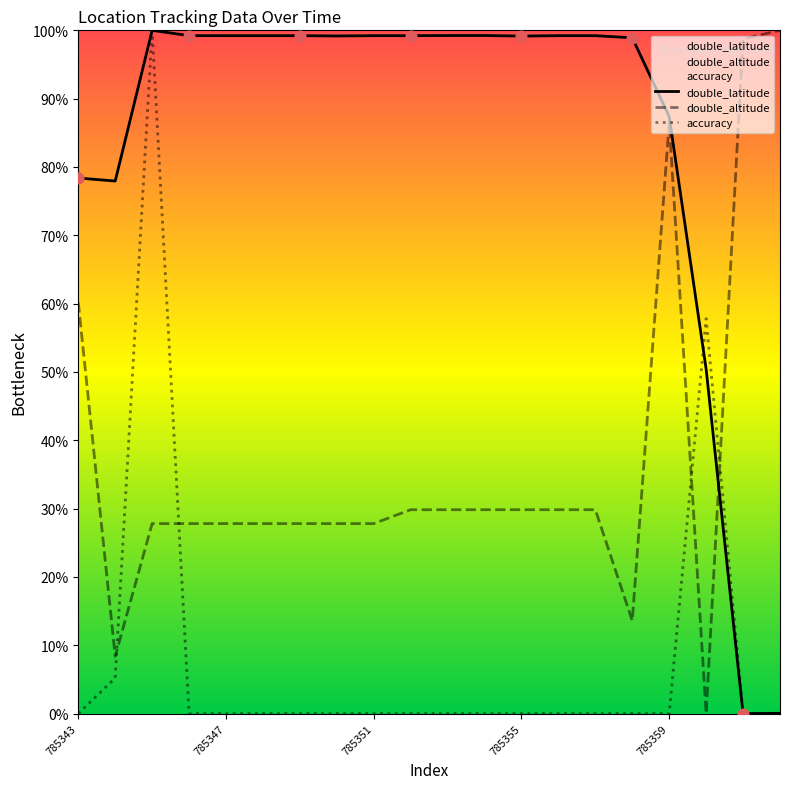

At how many categories does at least one series exceed 67?

19